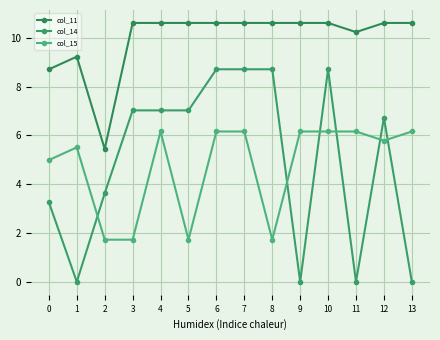

List the labels in order of col_15 value, smallest first.

2, 3, 5, 8, 0, 1, 12, 4, 6, 7, 9, 10, 11, 13